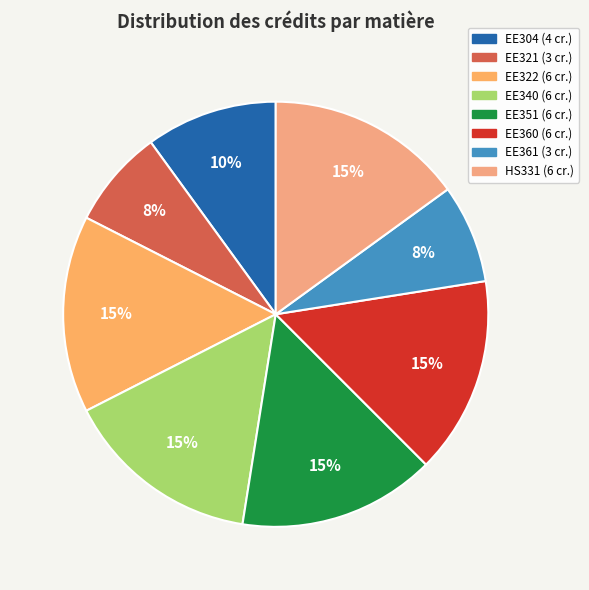

To the nearest percent, what percentage of the pie is HS331?

15%